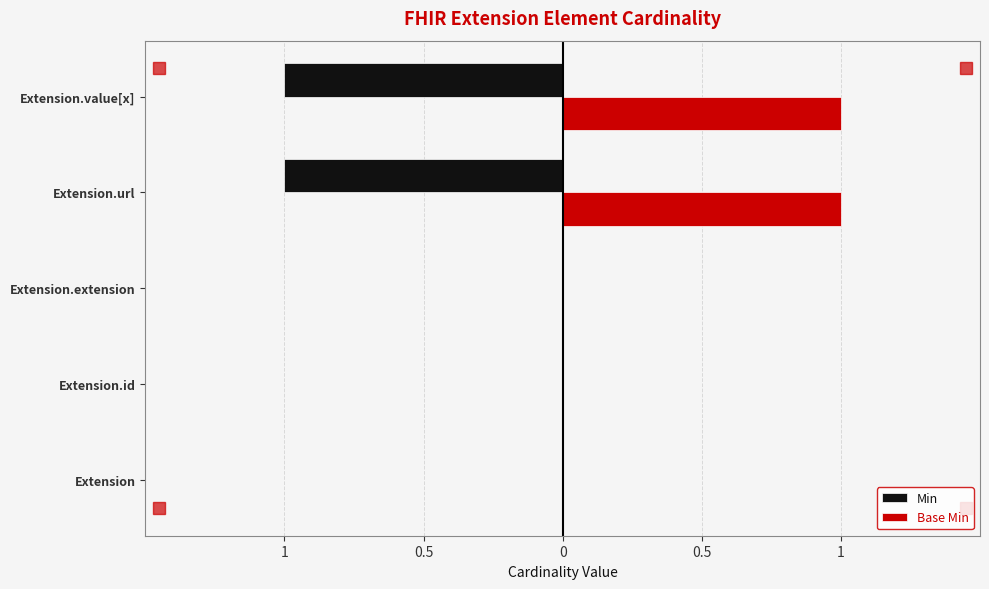

Which series has the largest range (max minus min)?

Min